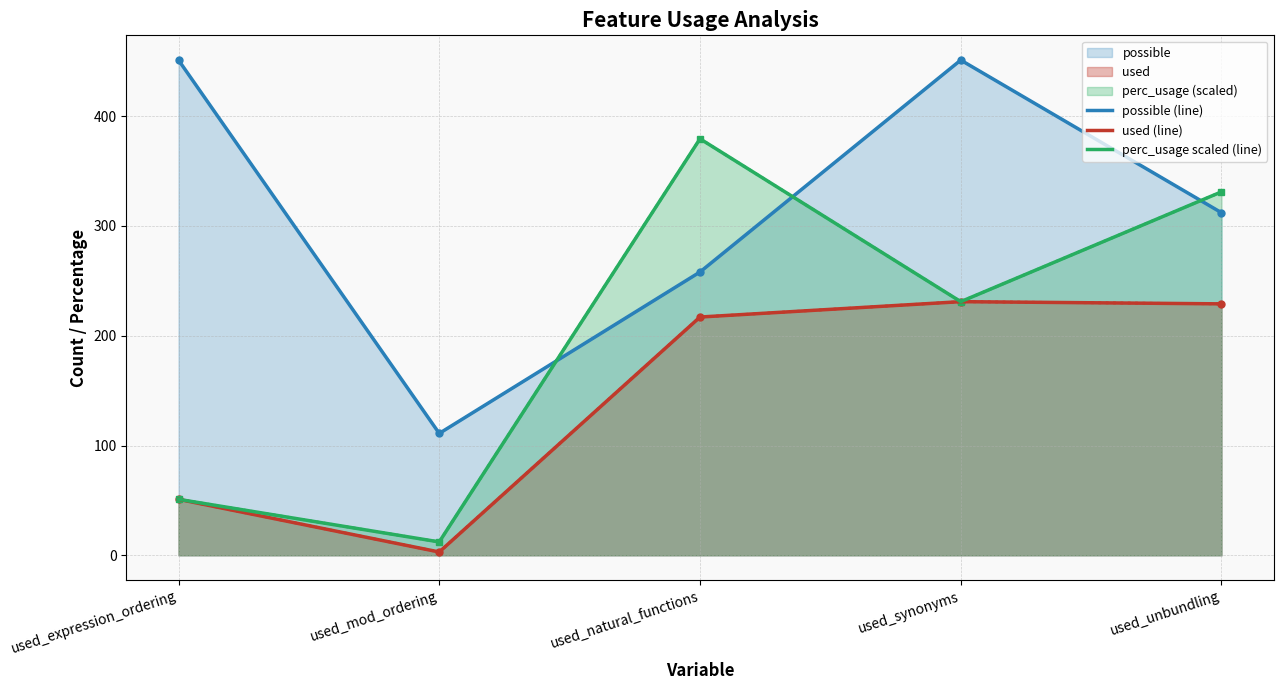

Is it true that perc_usage scaled (line) equals 51.0 at used_expression_ordering?

True